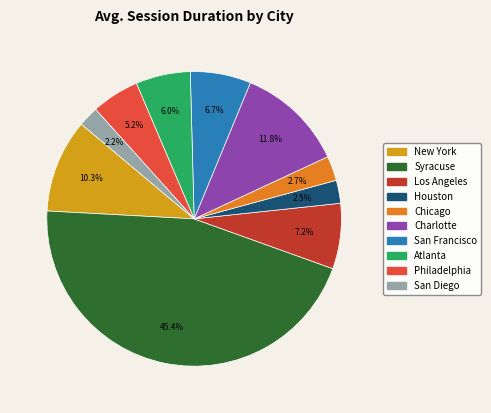

Is there a majority slice in this chart?

No